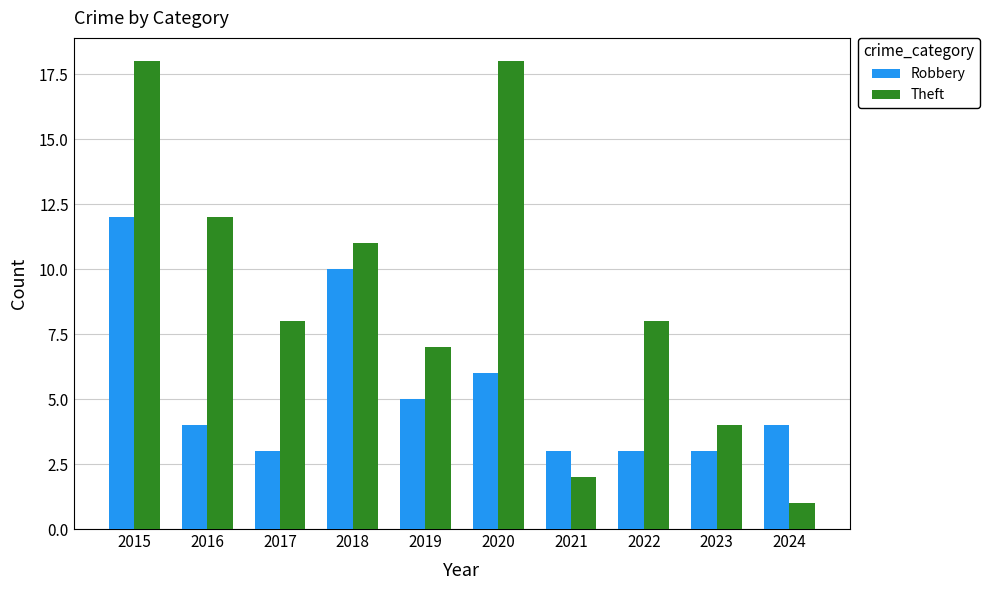

Which category has the lowest value across all series?

2024